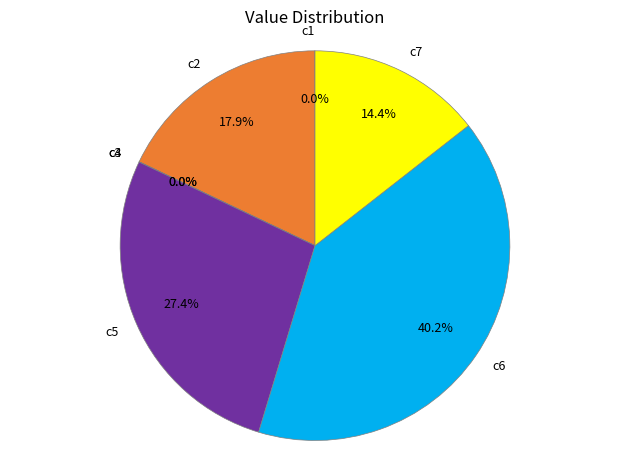

To the nearest percent, what is the difference between the largest and smallest slice percentages?

40%